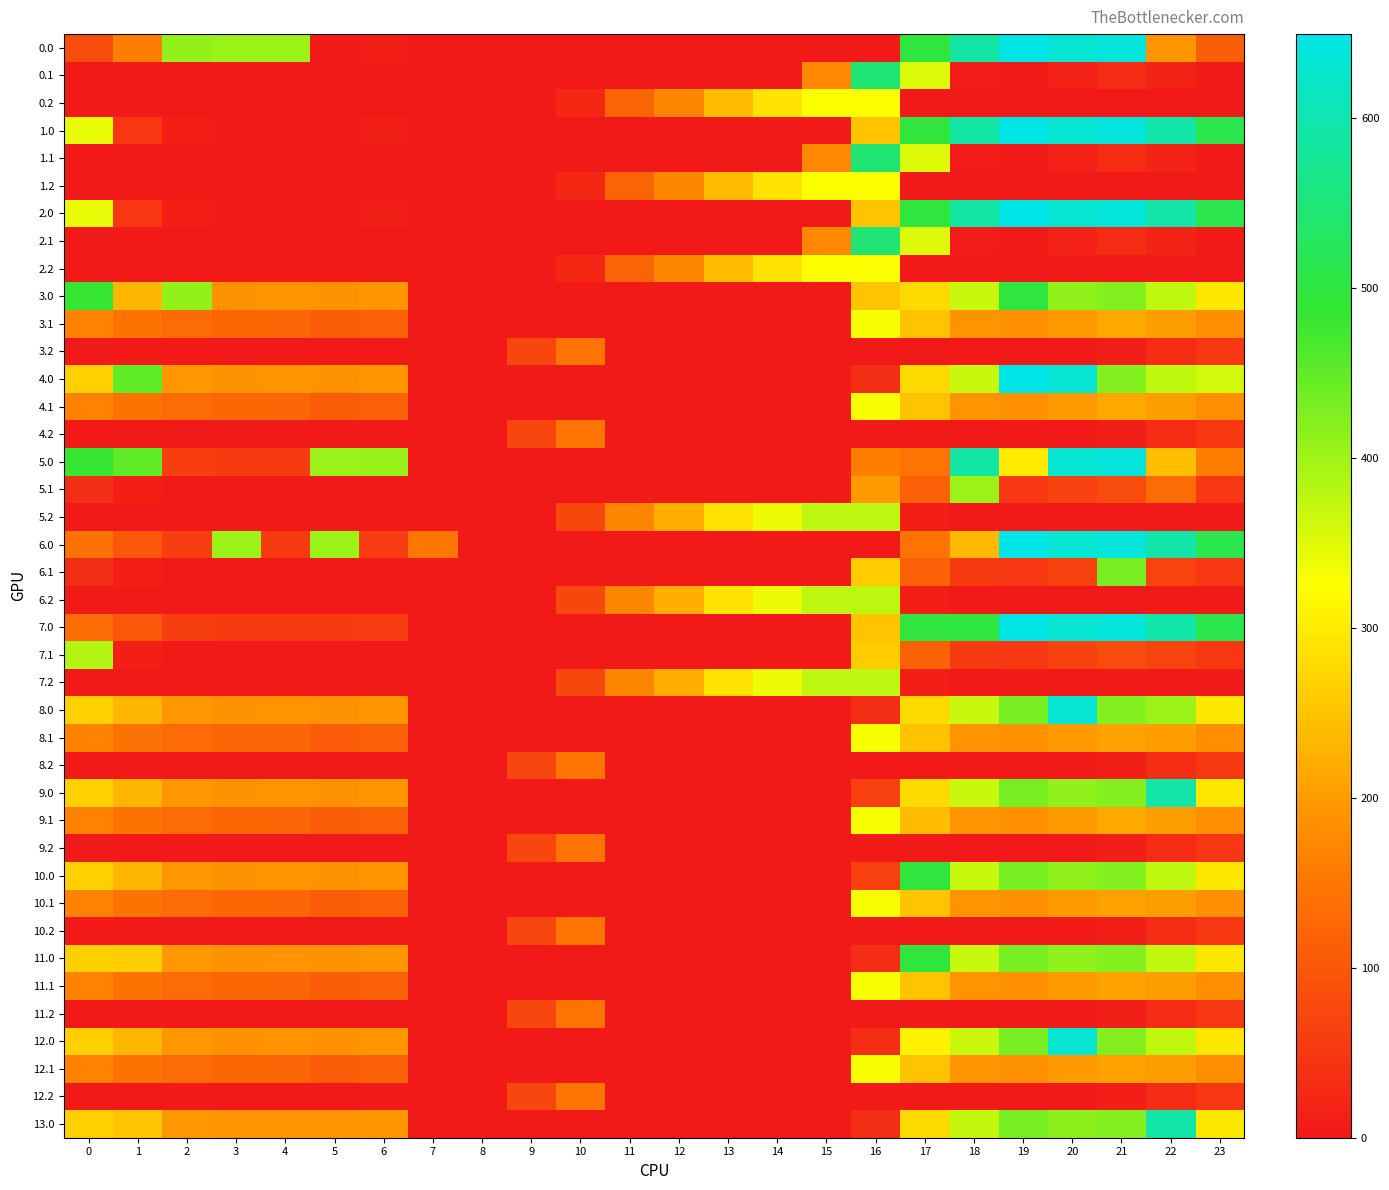

Between 20 and 13, which is larger?

20